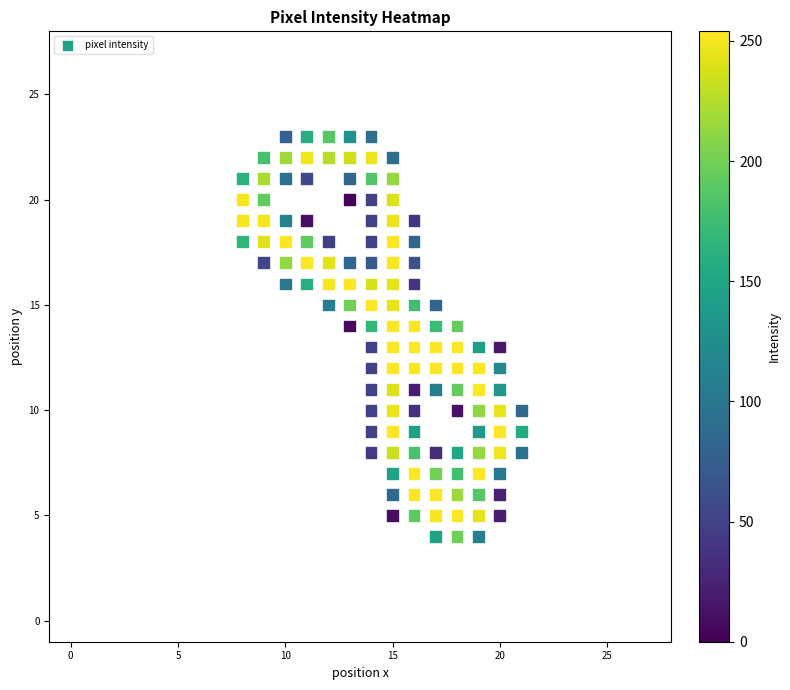

What is the range of X values (max minus min)?

13